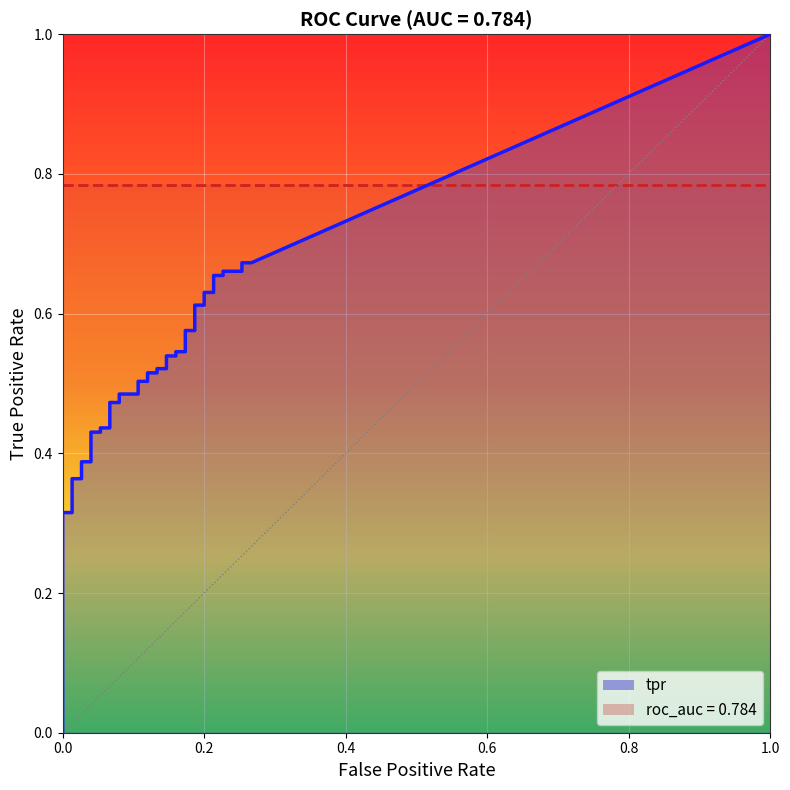

At how many categories does at least one series exceed 0?

40